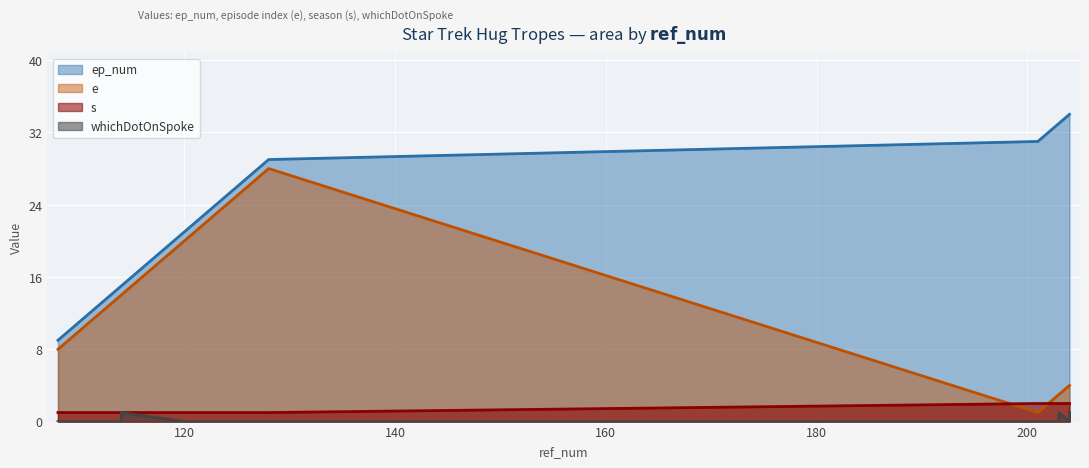

How many interior local valleys does the whichDotOnSpoke series have?

1